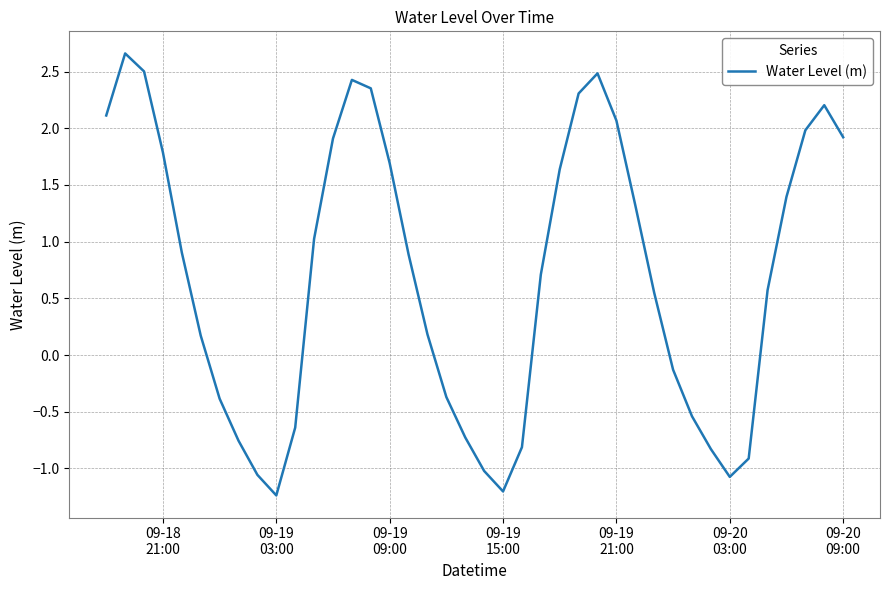

Count the number of categories in the chart.

40